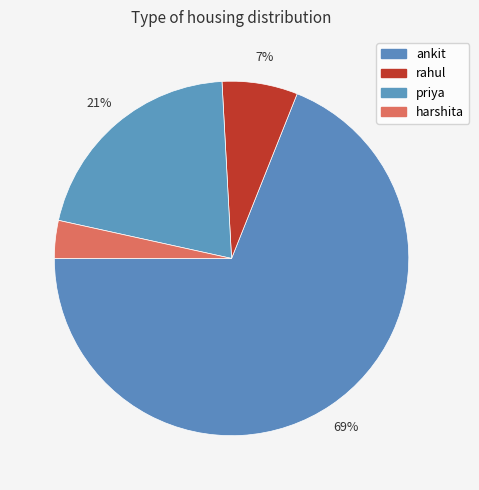

Count the number of slices in the pie.

4